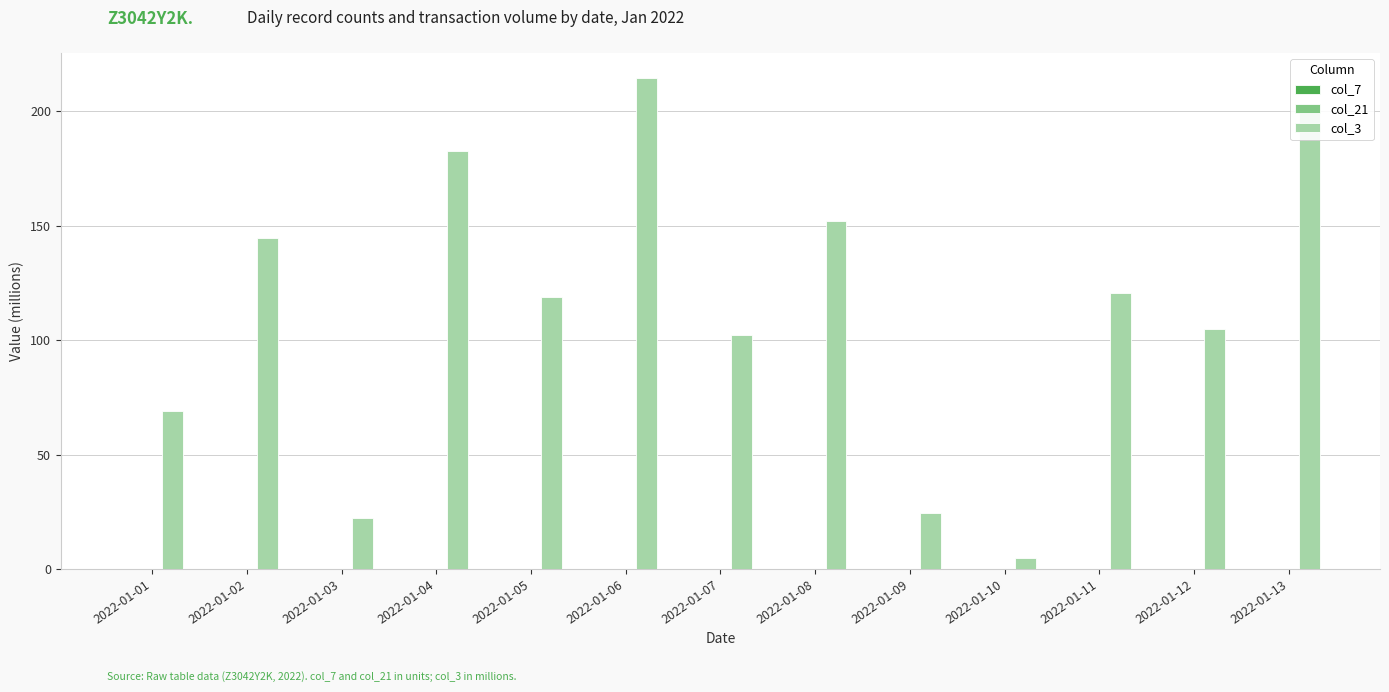

What is the sum of all col_3 values?

1462.8